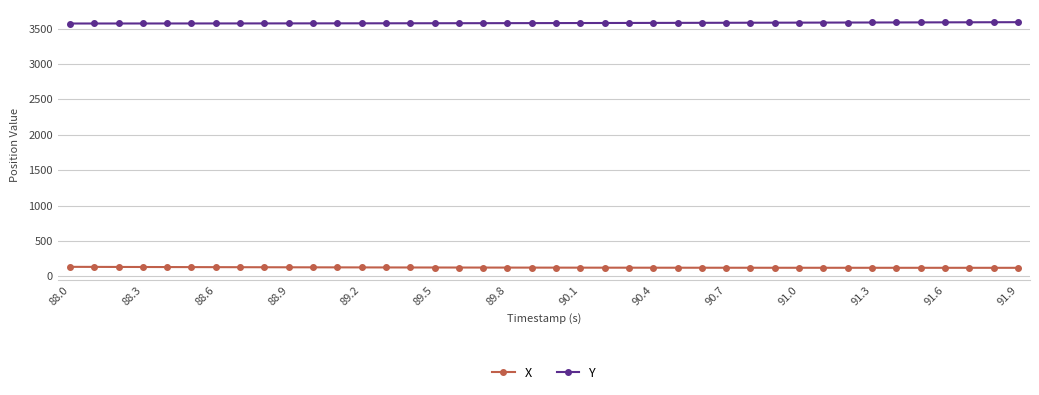

True or false: X and Y intersect in this chart.

False